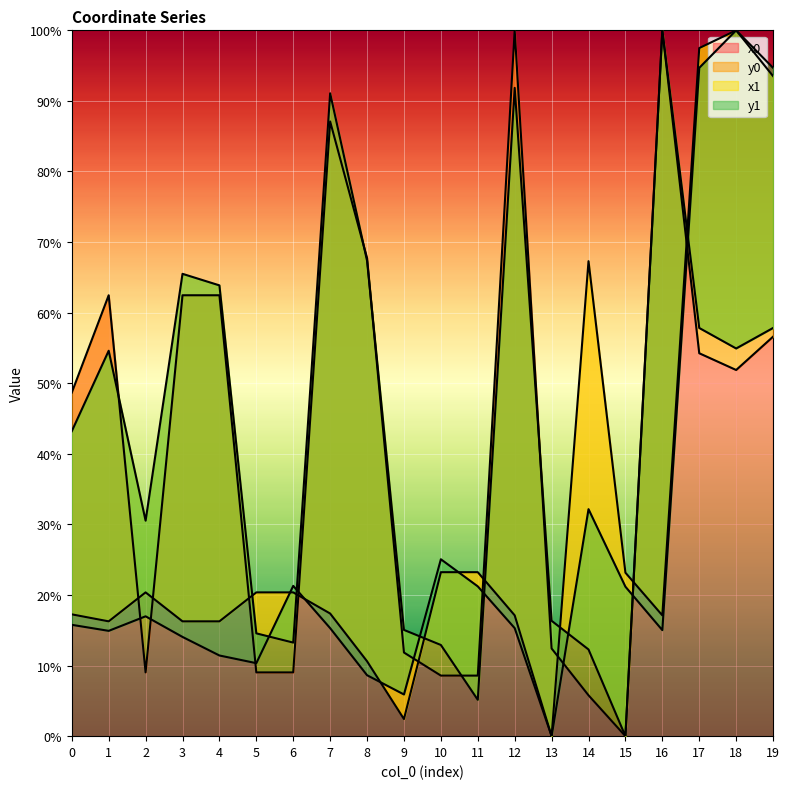

Where do y1 and x1 first cross each other?

5 and 6